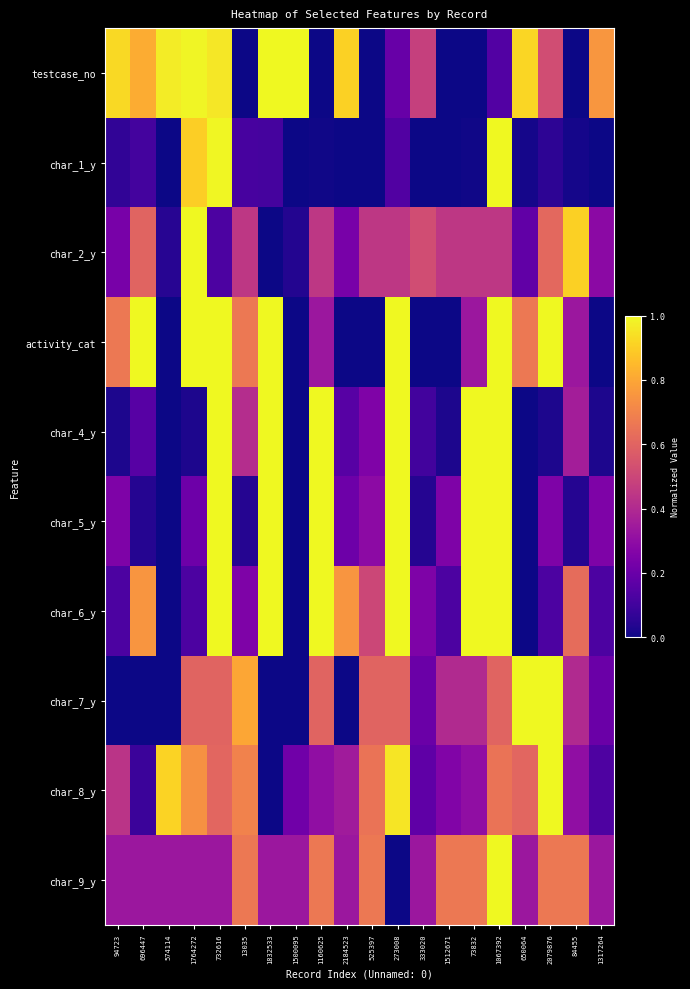

What is the total value across all series at 1500095?

1.6